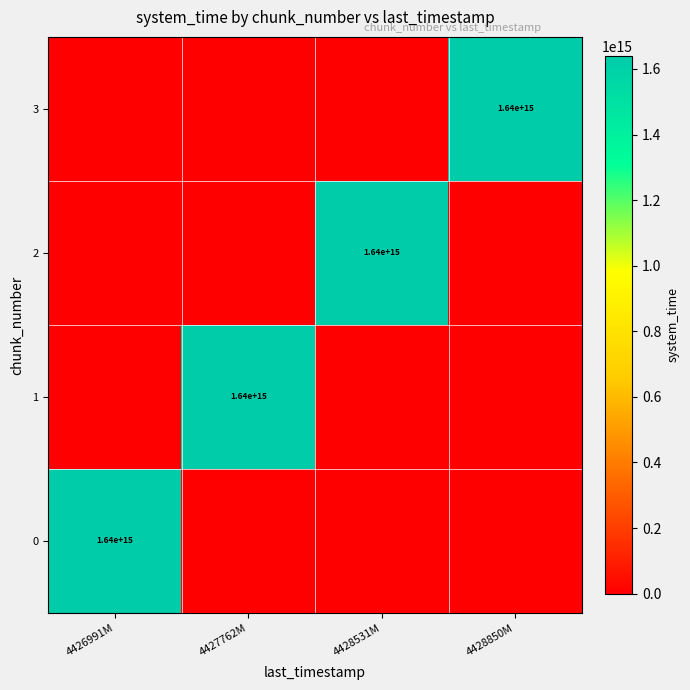

What is the total value across all series at 4426991M?

1638711852680089